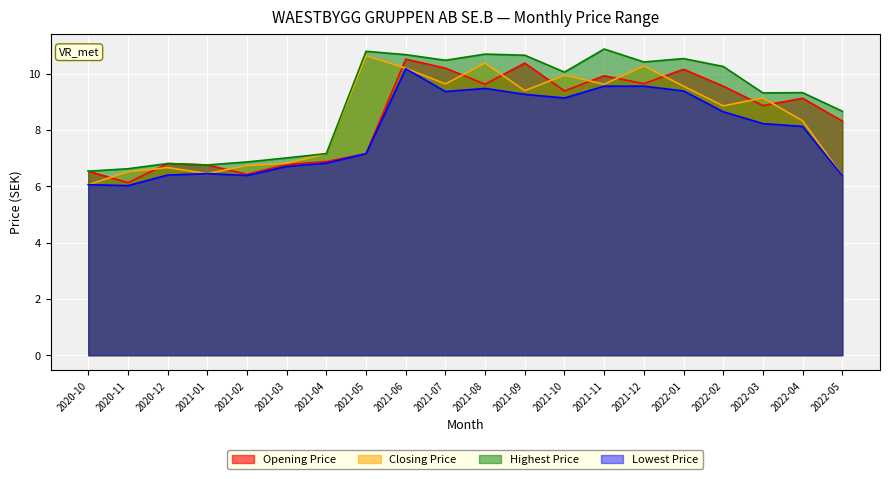

Where is the first local maximum for Closing Price?

2020-12